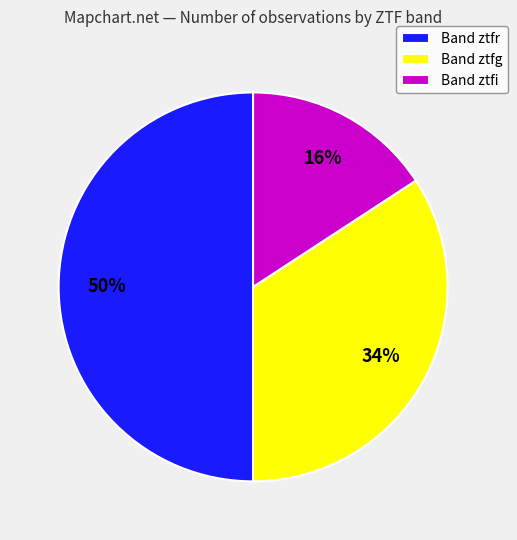

Count the number of slices in the pie.

3